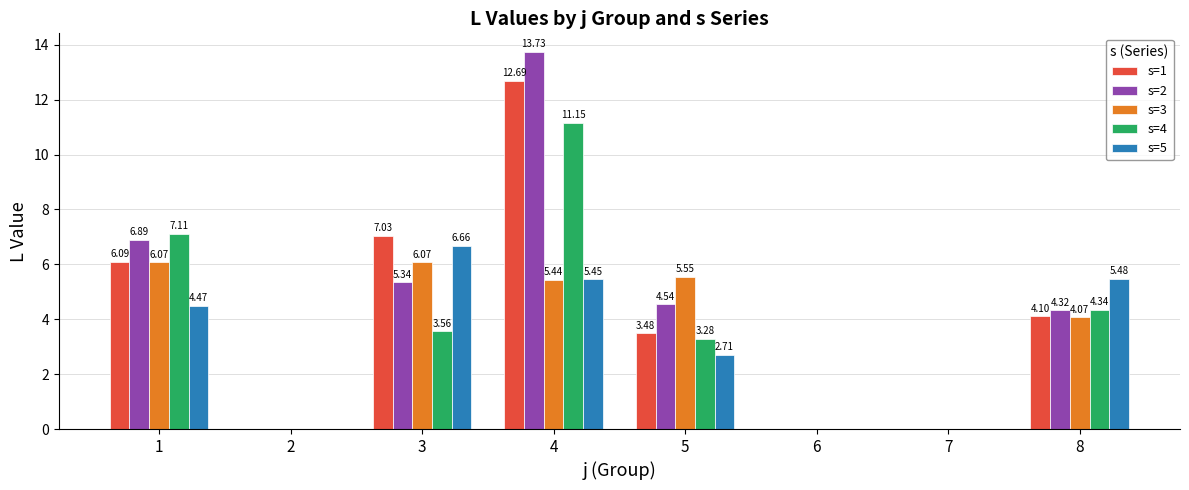

Between 1 and 7, which series saw the biggest shift?

s=4